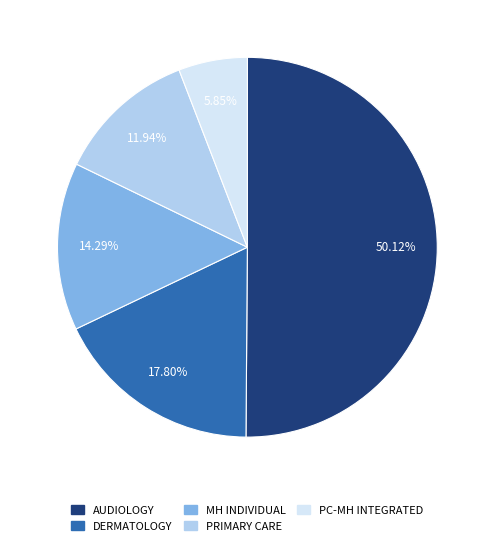

To the nearest percent, what is the difference between the largest and smallest slice percentages?

44%